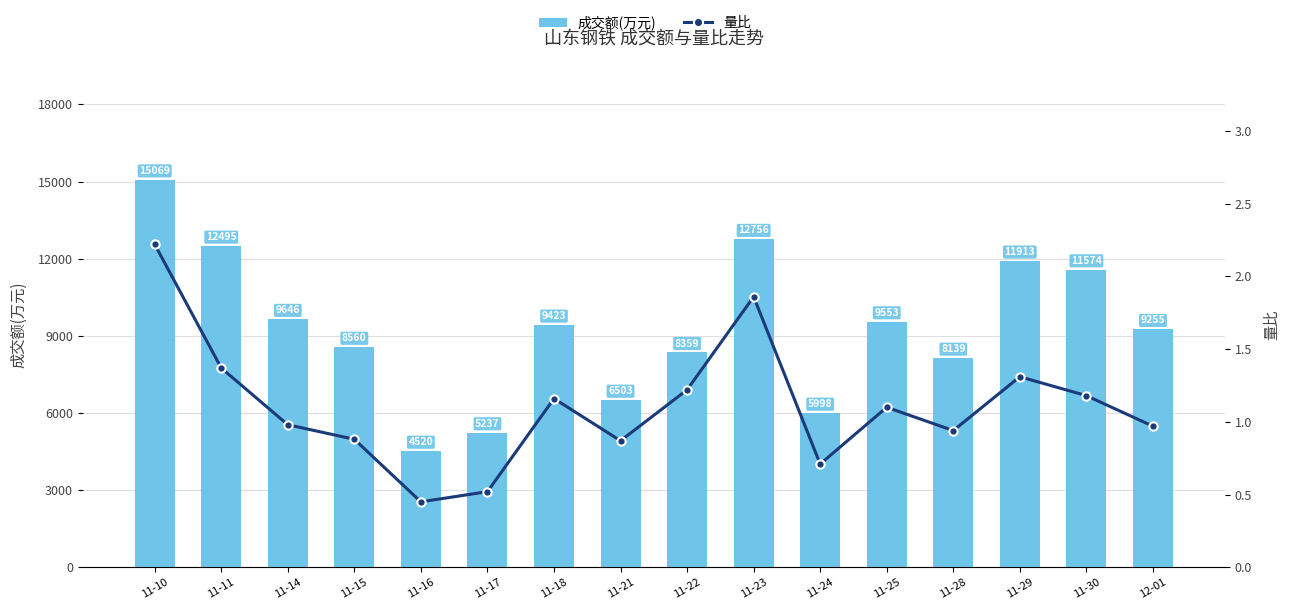

How many data points does each series have?

16